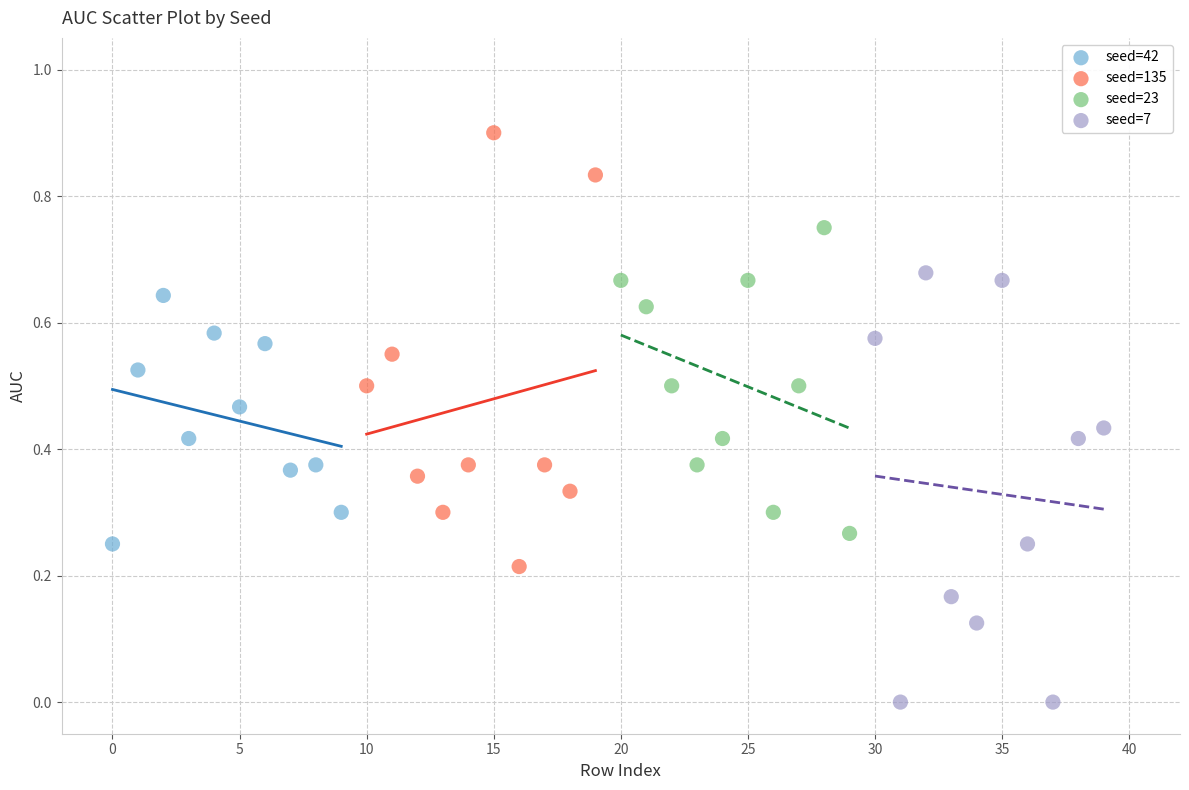

Which series contains the highest Y value?

seed=135